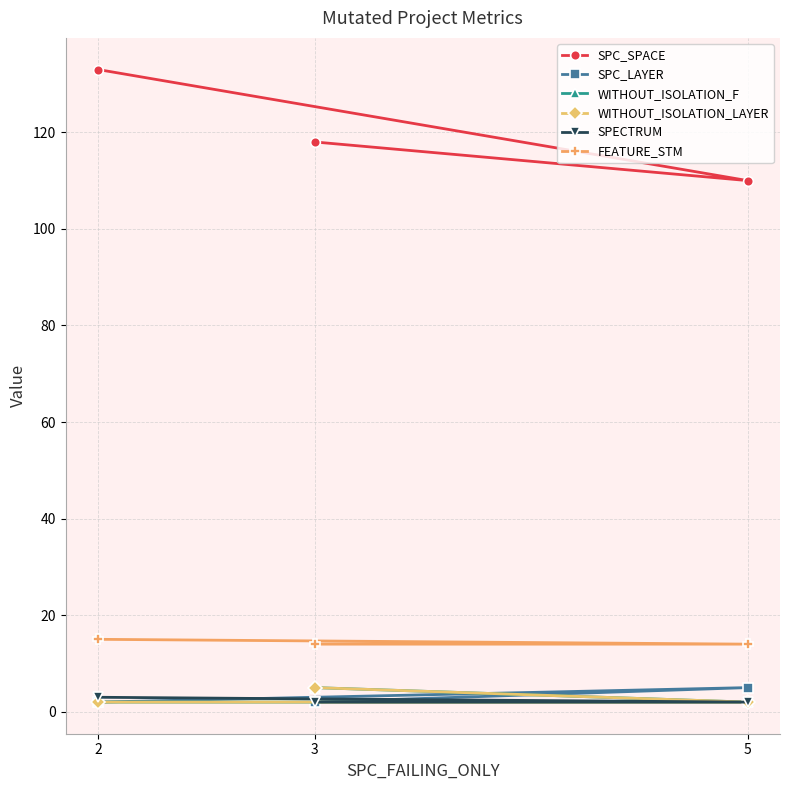

How many lines are shown in the chart?

6